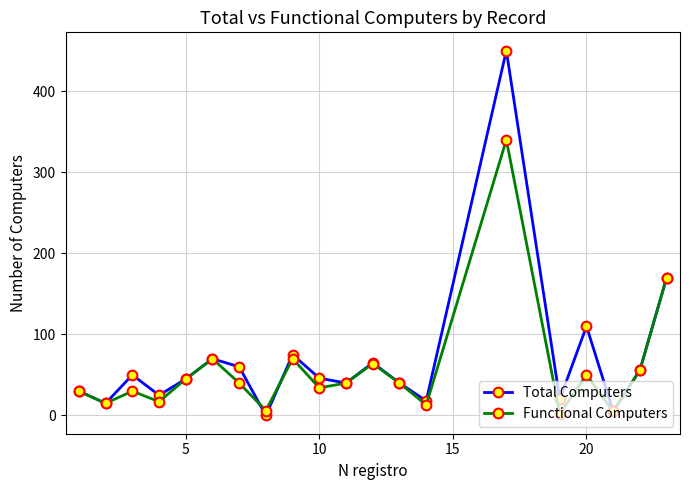

How many lines are shown in the chart?

2